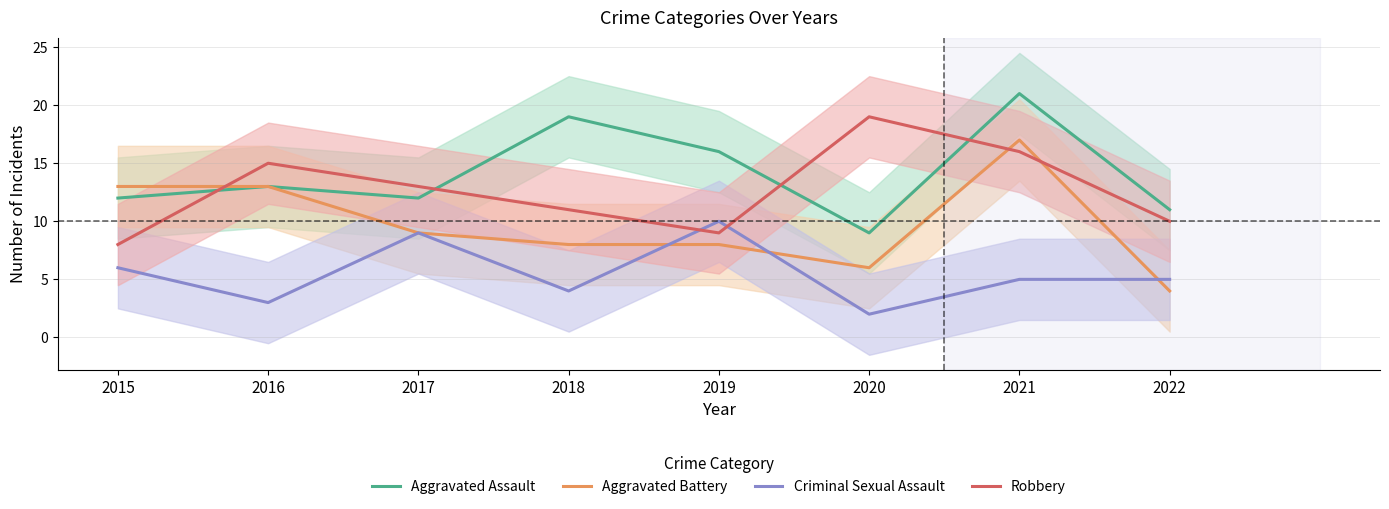

What is the highest value of the Robbery series?

19